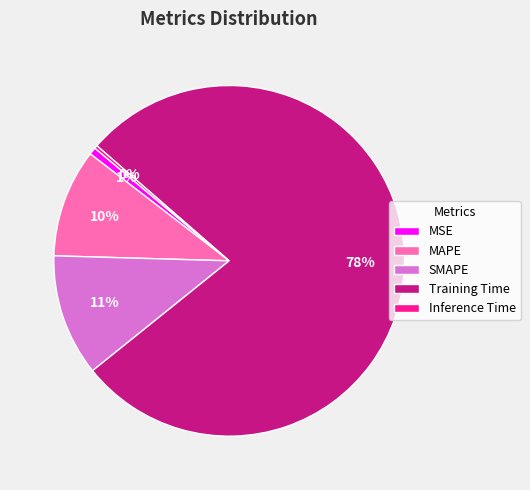

Do Inference Time and MSE together represent more than half of the pie?

No